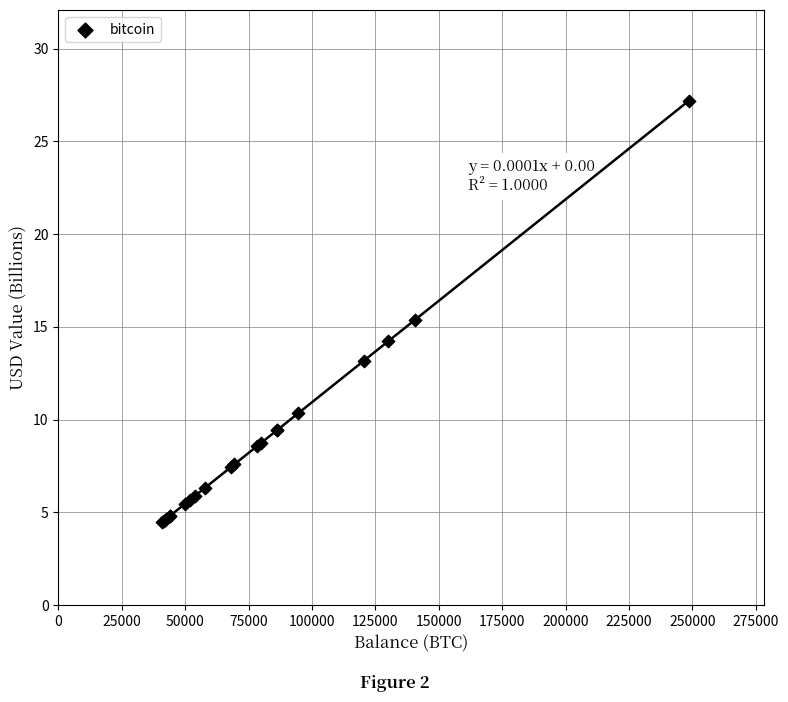

What Y value in the scatter plot is closest to 15?

15.4